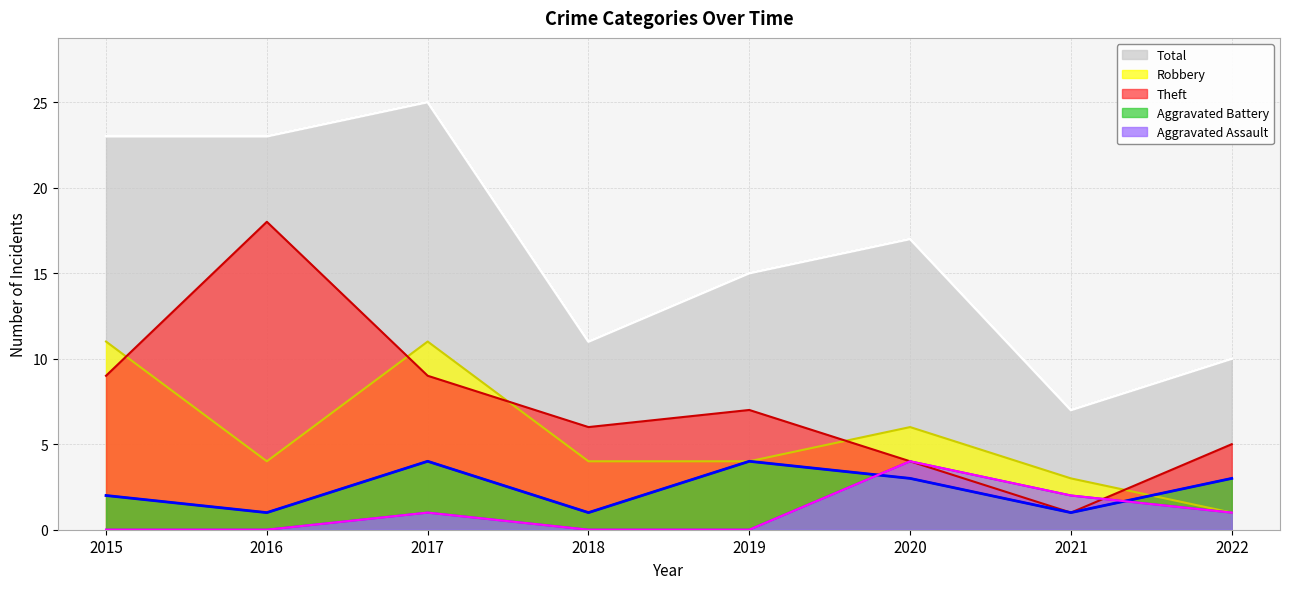

How many data points in Aggravated Battery are less than 3?

4